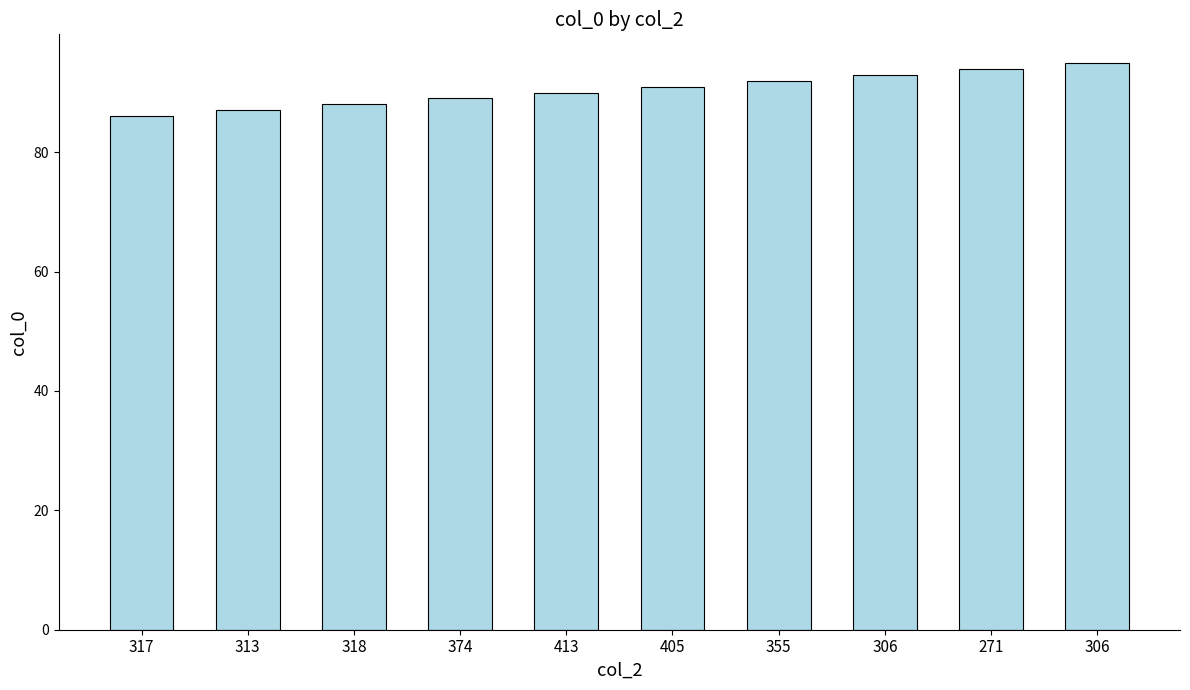

What is the ratio of the value at 317 to the value at 413?

1.0